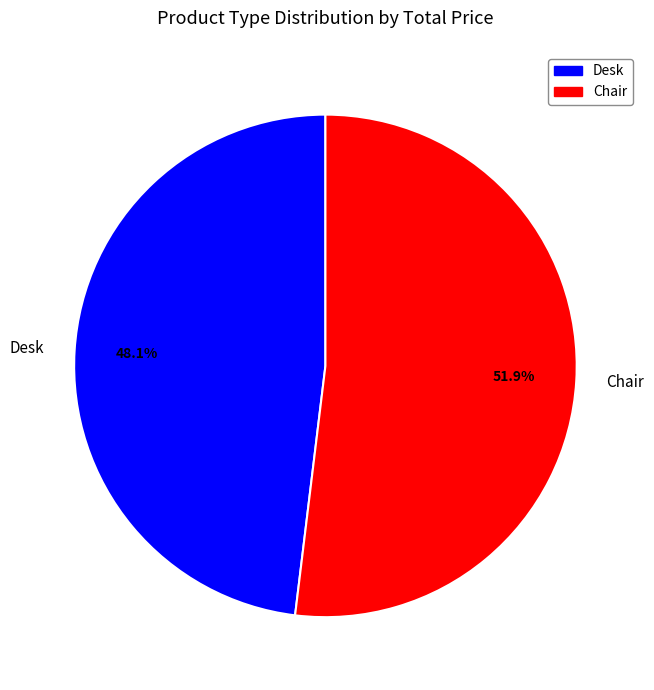

What portion of the pie excludes Chair?

48.1%